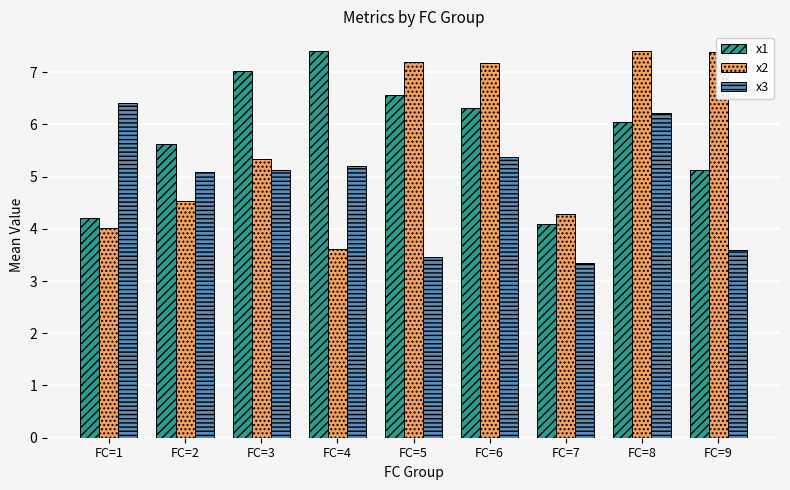

Reading right to left, what are all the values shown in this chart?

x1: FC=9=5.1	FC=8=6.0	FC=7=4.1	FC=6=6.3	FC=5=6.6	FC=4=7.4	FC=3=7.0	FC=2=5.6	FC=1=4.2
x2: FC=9=7.4	FC=8=7.4	FC=7=4.3	FC=6=7.2	FC=5=7.2	FC=4=3.6	FC=3=5.3	FC=2=4.5	FC=1=4.0
x3: FC=9=3.6	FC=8=6.2	FC=7=3.3	FC=6=5.4	FC=5=3.5	FC=4=5.2	FC=3=5.1	FC=2=5.1	FC=1=6.4